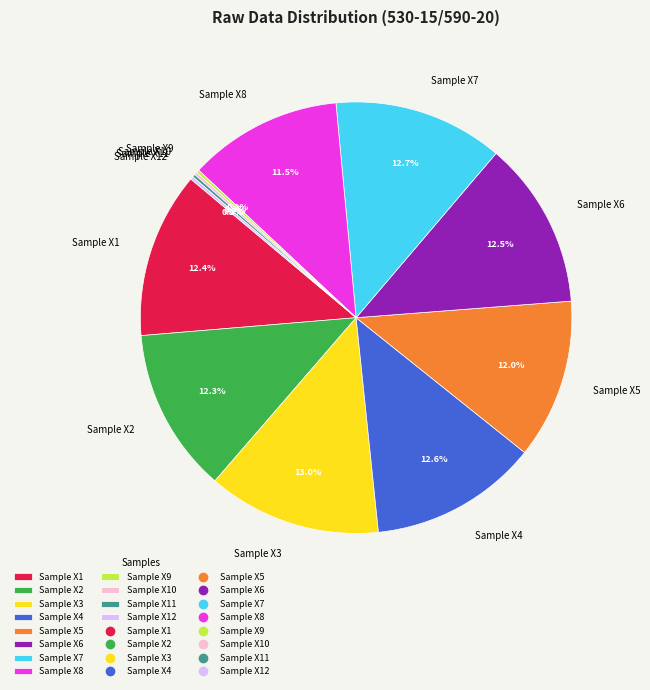

What percentage is NOT represented by Sample X4?

87.4%